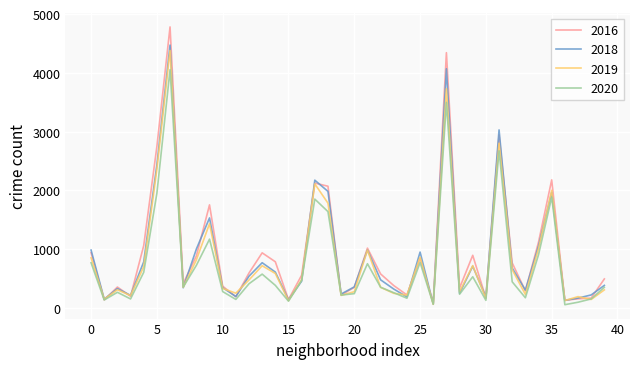

True or false: 2016 and 2018 intersect in this chart.

True